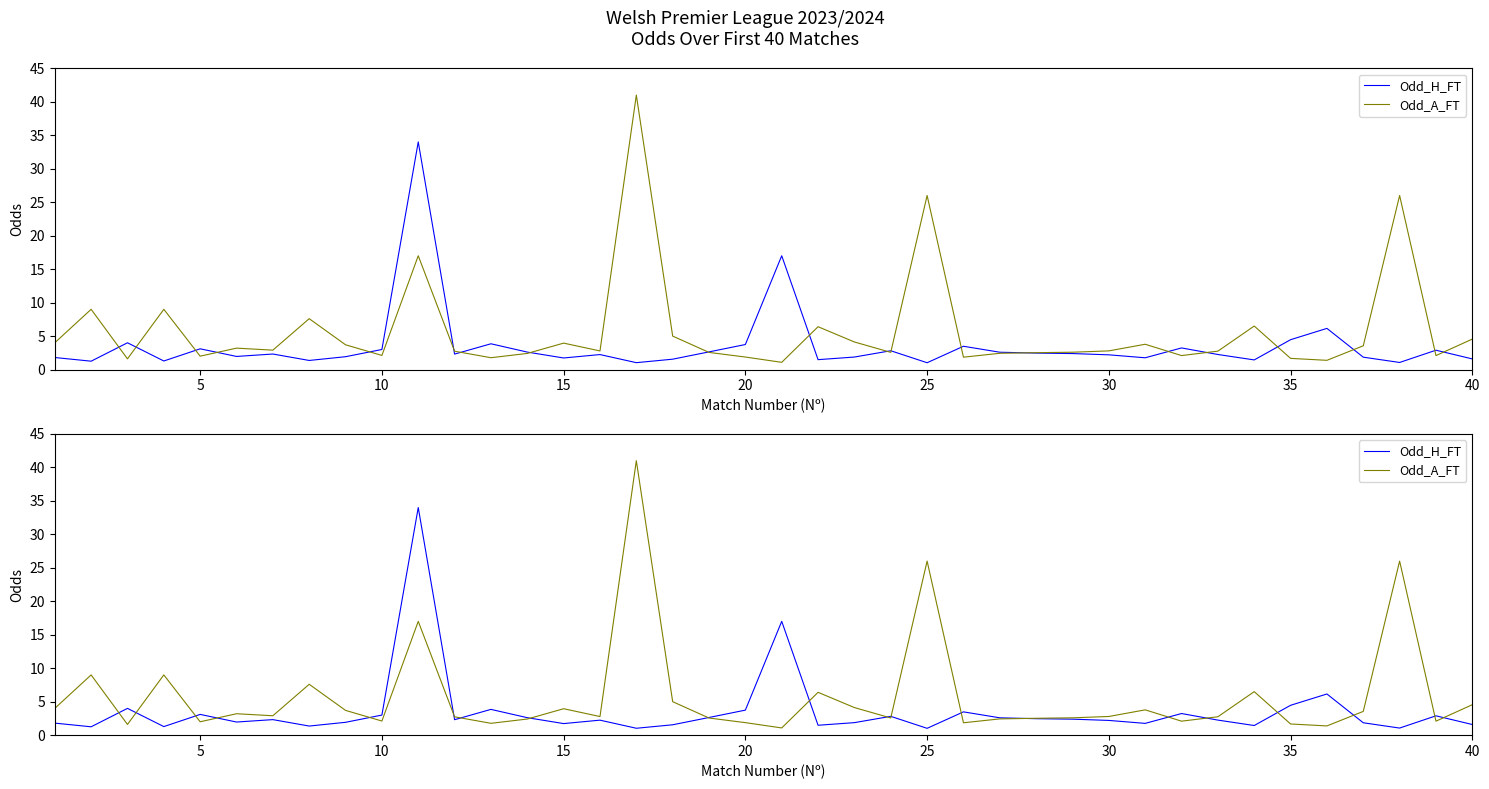

How many data points does each series have?

40